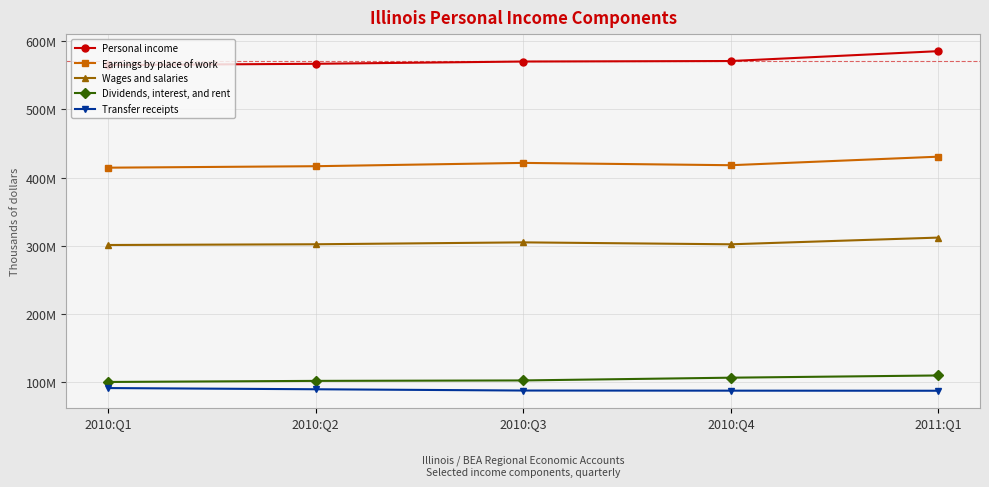

True or false: Dividends, interest, and rent has more than 1 interior local peaks.

False